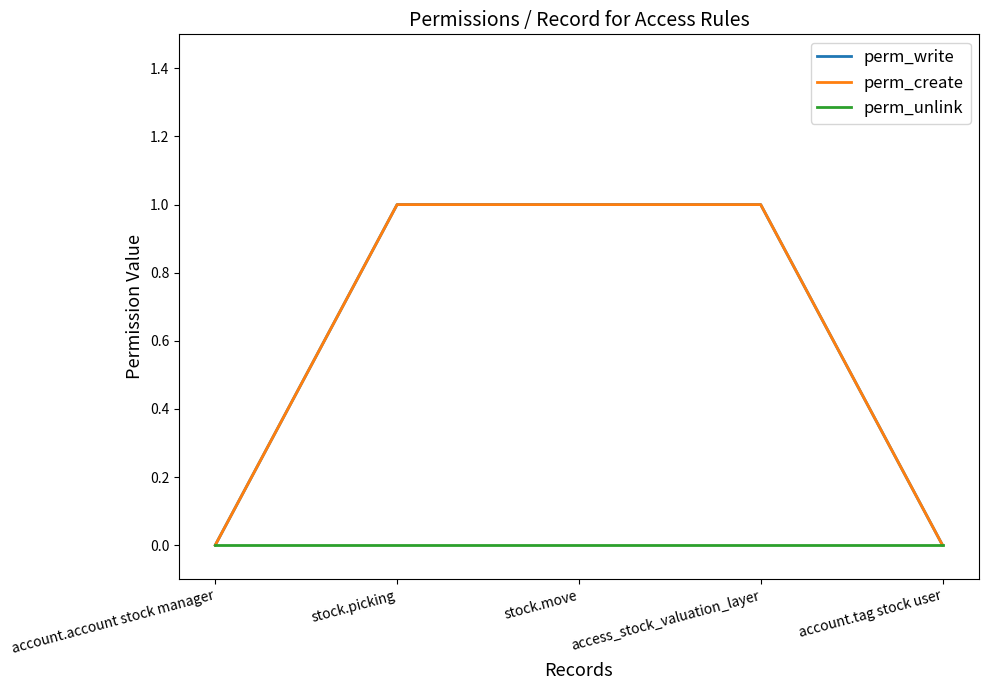

The perm_write series shows 0 at account.tag stock user. True or false?

False